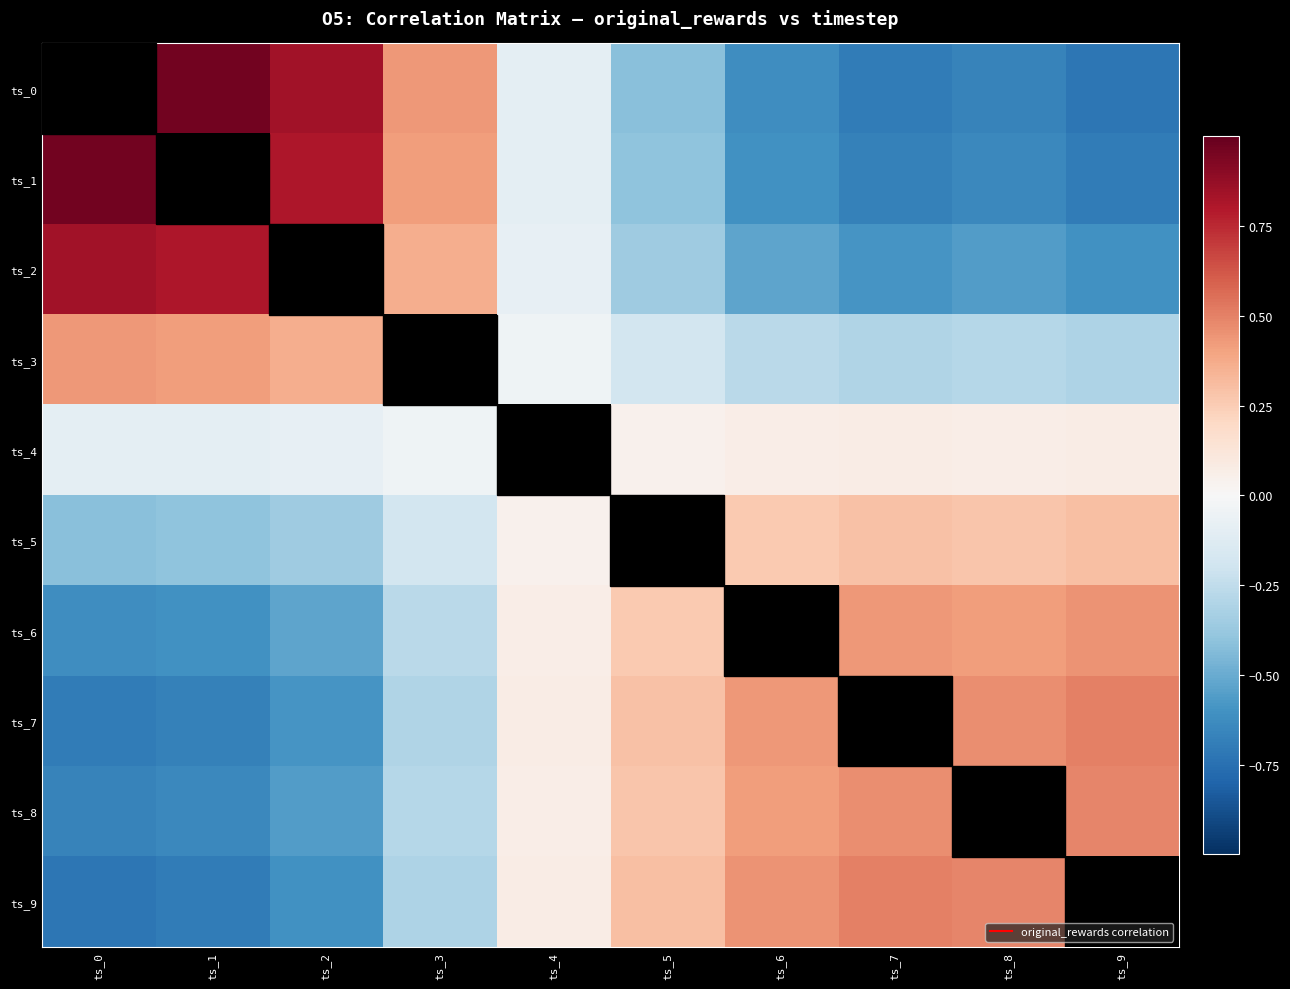

How many values in ts_7 are below zero?

4